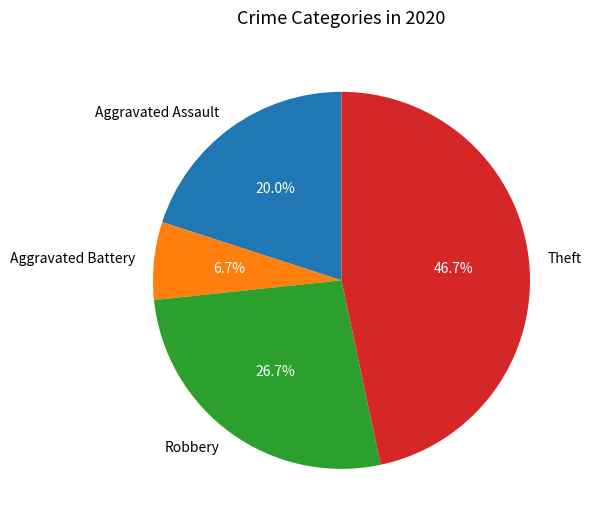

What percentage do Aggravated Assault and Aggravated Battery together represent?

26.7%